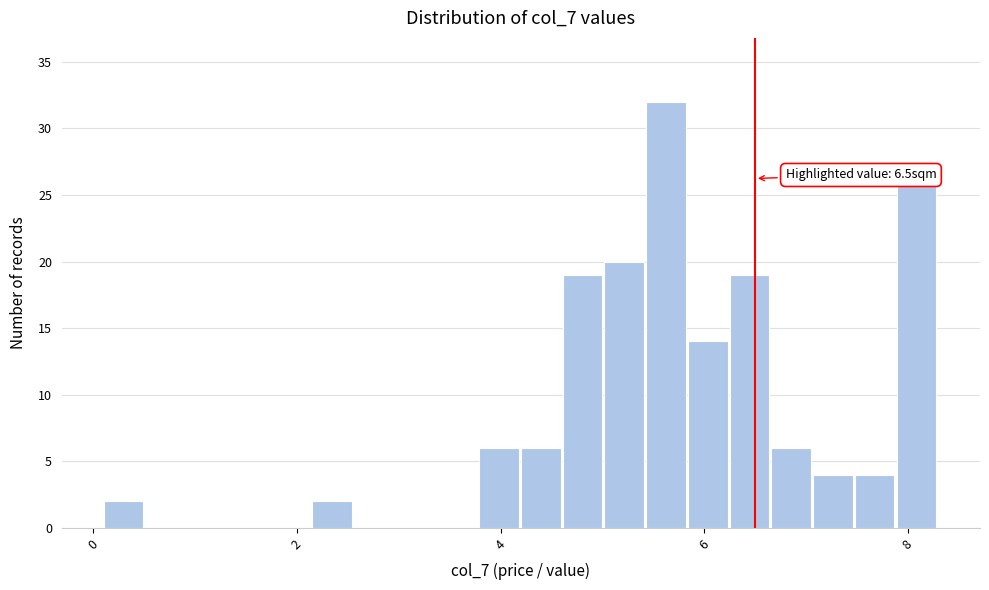

Read against the x-axis, roughly where is the centre of the tallest bar?

5.6